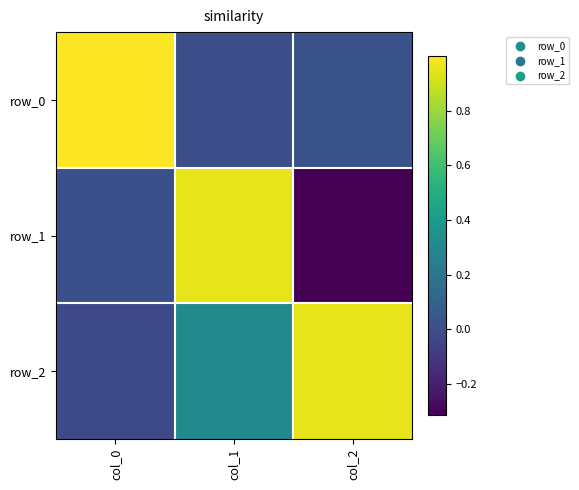

Where does the row_2 series first go above 0?

col_1